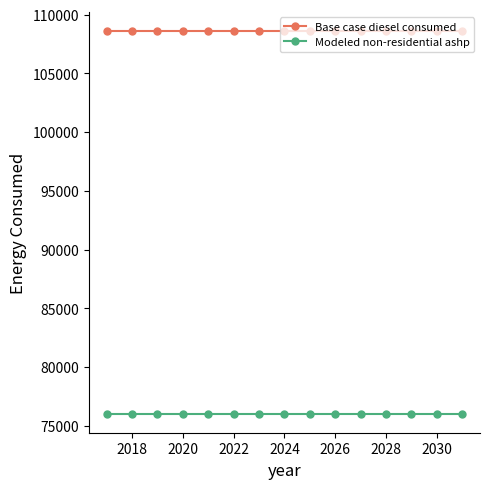

True or false: Base case diesel consumed and Modeled non-residential ashp intersect in this chart.

False